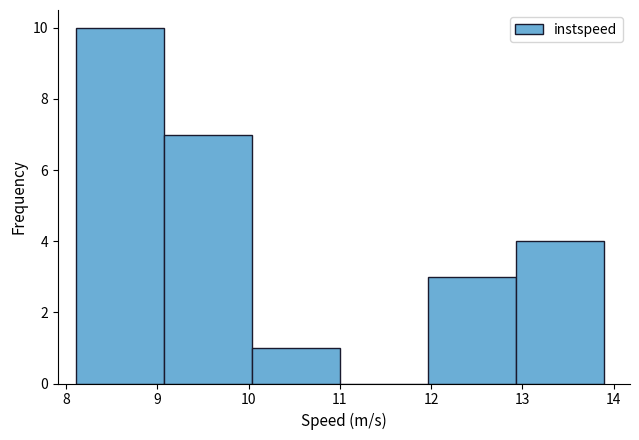

Over which range of the x-axis is the bar tallest?

8.1 to 9.1